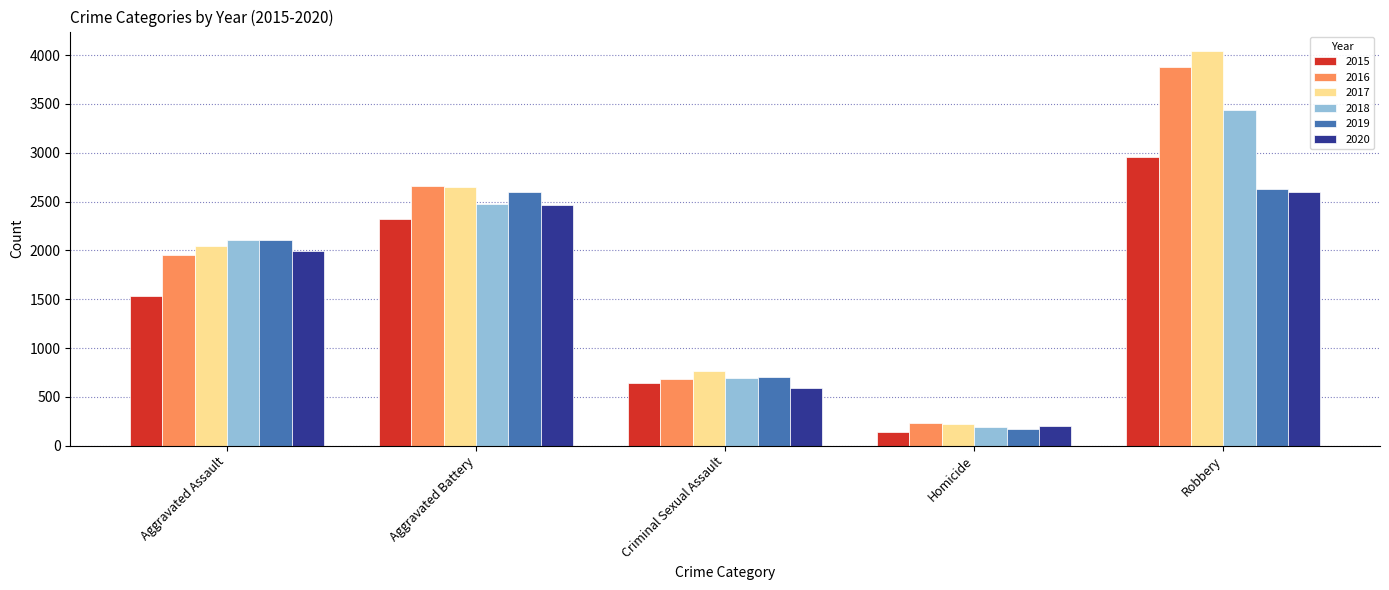

What is the difference between the maximum and minimum values in the 2018 series?

3248